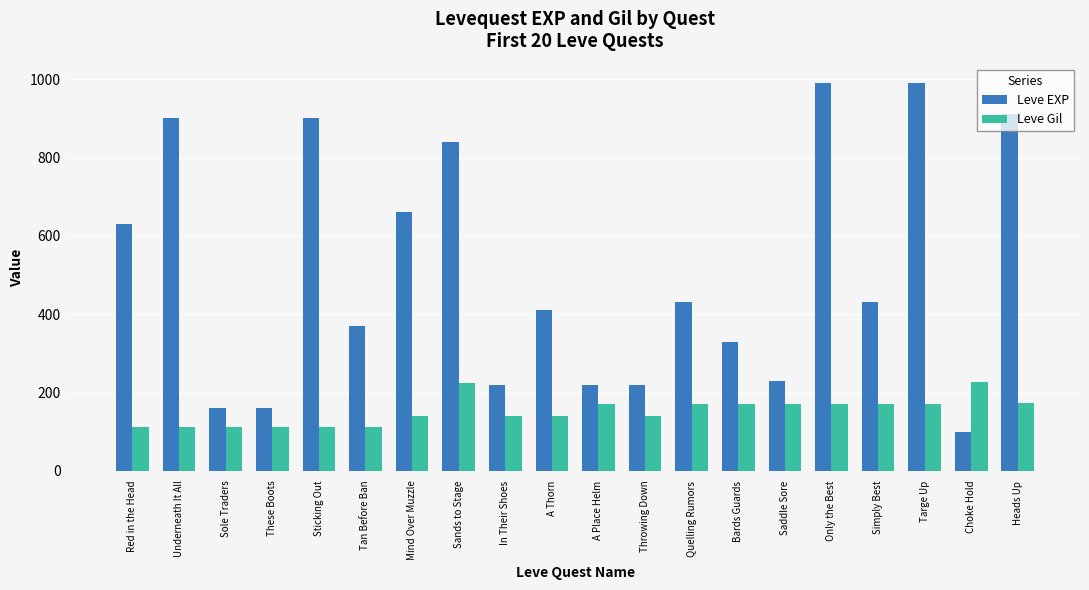

What is the sum of the Leve EXP values at Only the Best and Choke Hold?

1090